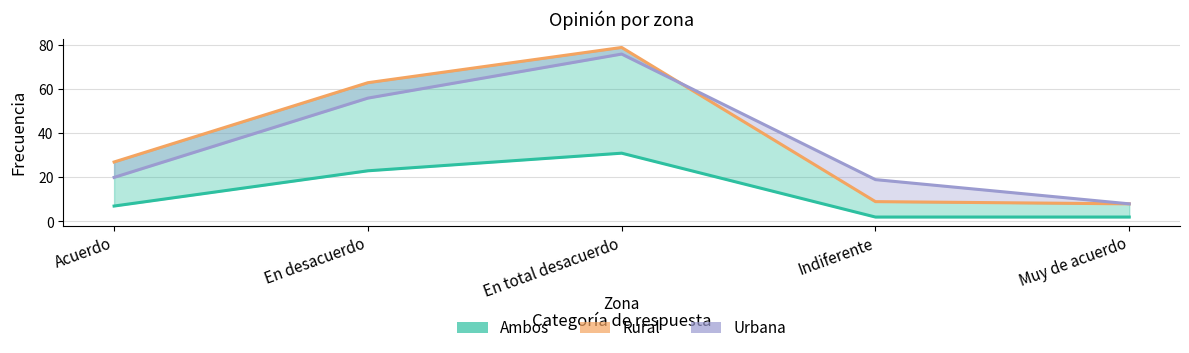

Is the value of Urbana at En desacuerdo greater than the value of Rural at En desacuerdo?

No